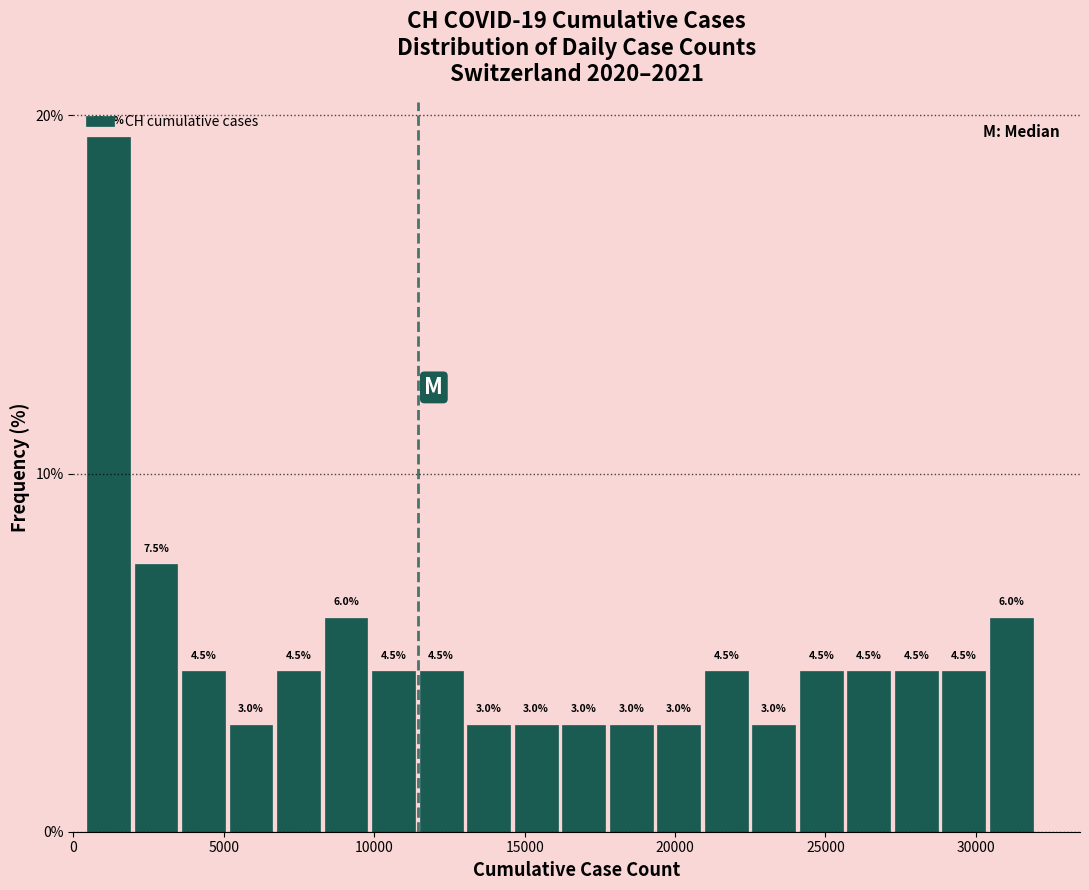

Read against the x-axis, roughly where is the centre of the tallest bar?

1000